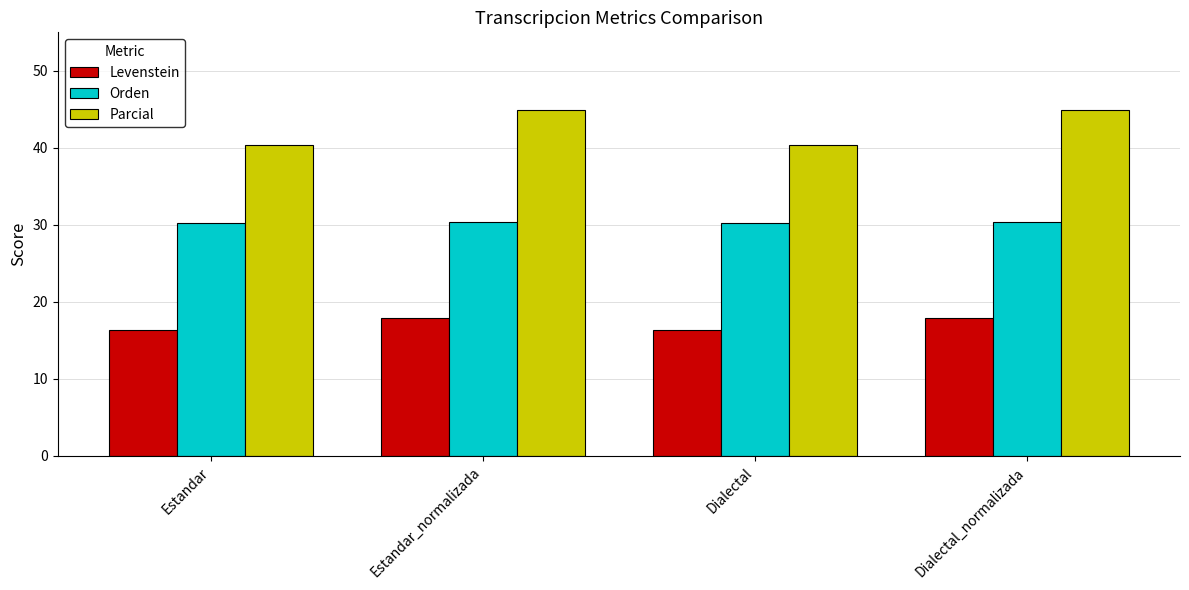

List the series in order of their peak value, lowest first.

Levenstein, Orden, Parcial